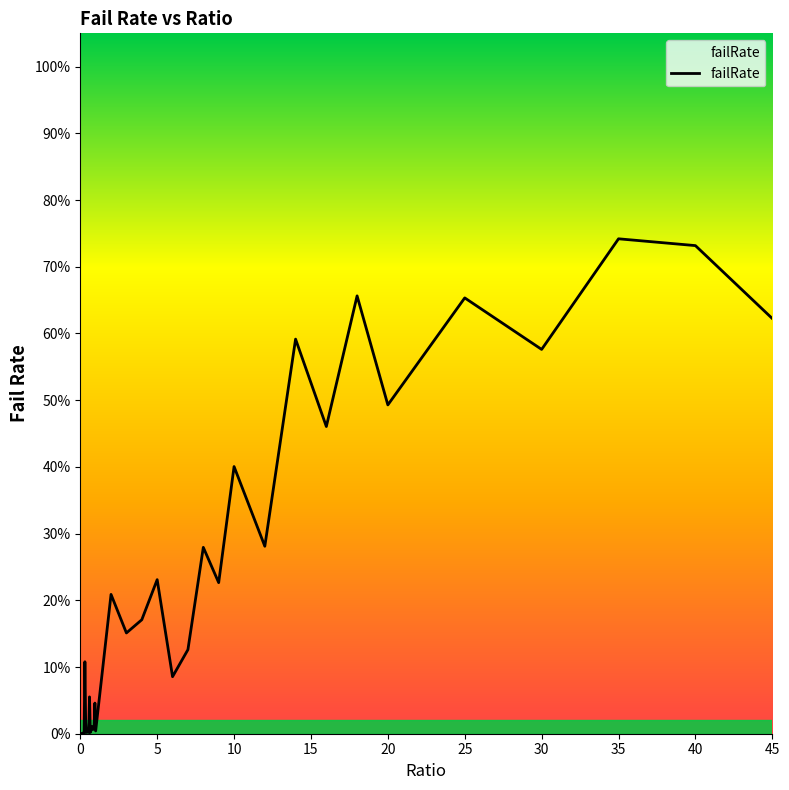

What is the difference between the maximum and minimum values?

0.7